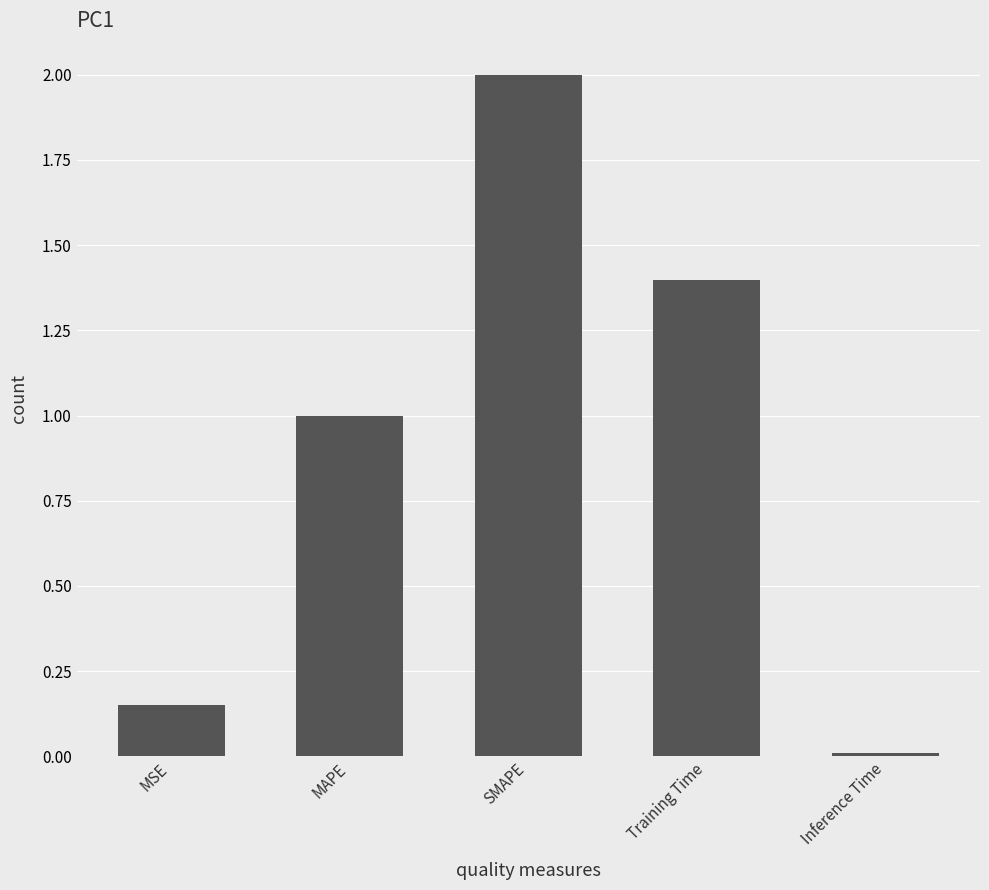

Which category has the highest value across all series?

SMAPE